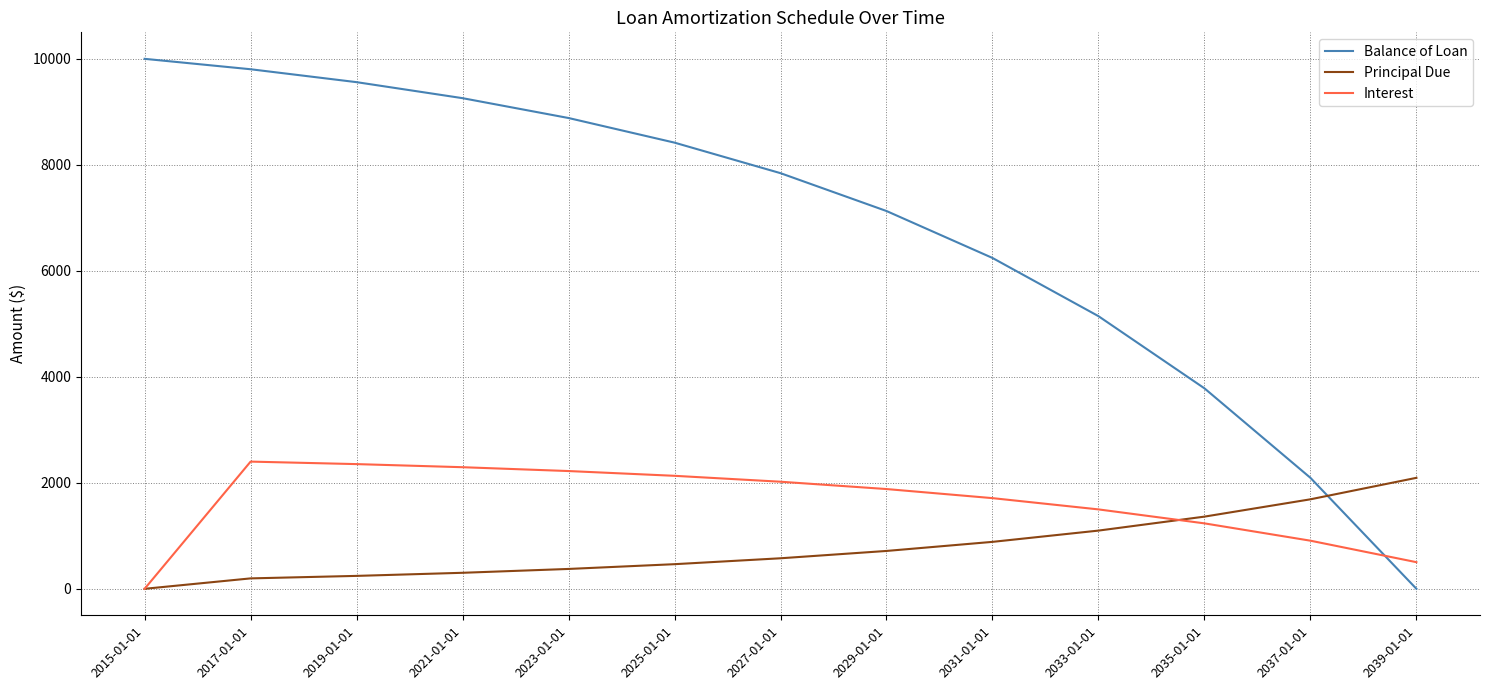

Which series changed the most between 2015-01-01 and 2029-01-01?

Balance of Loan